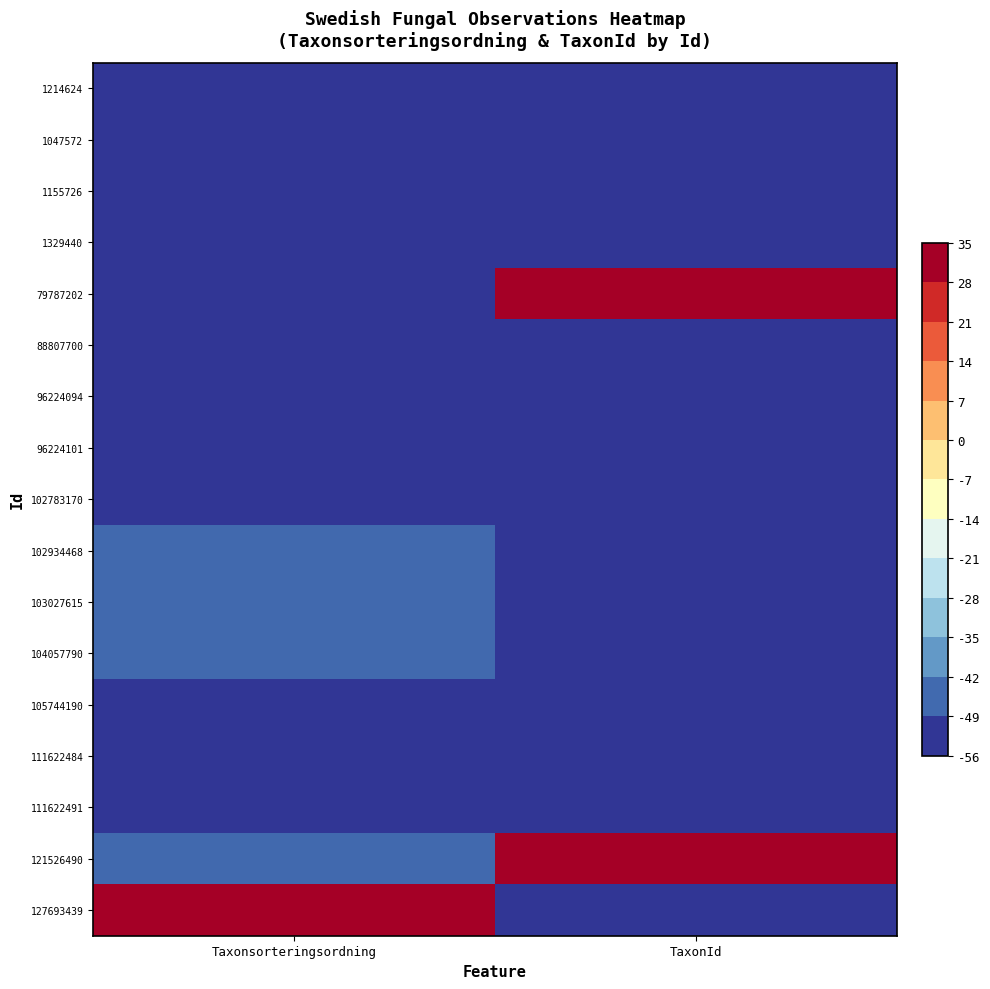

Count the number of categories in the chart.

2